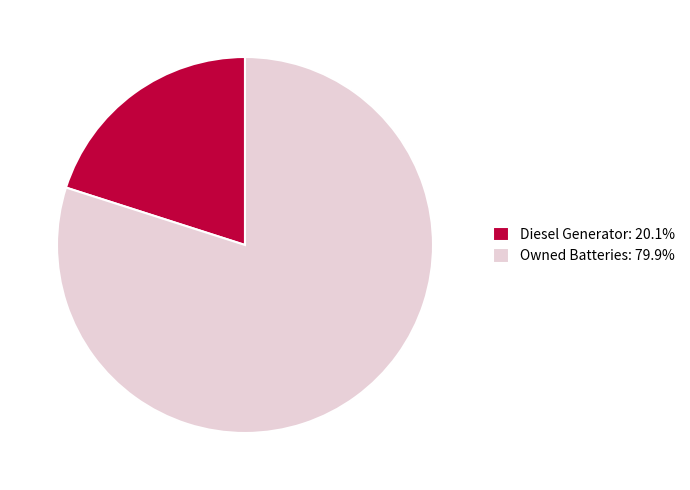

What is the ratio of the value at Owned Batteries: 79.9% to the value at Diesel Generator: 20.1%?

4.0